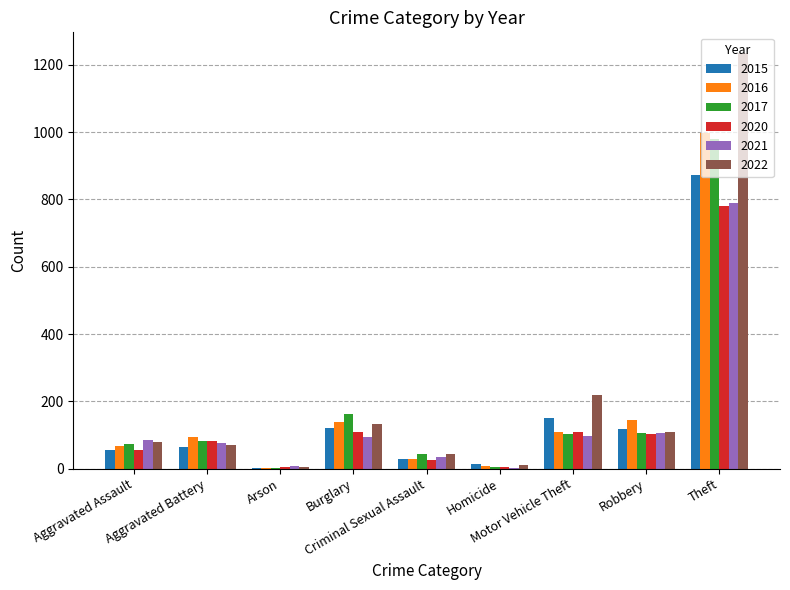

What is the highest value of the 2017 series?

979